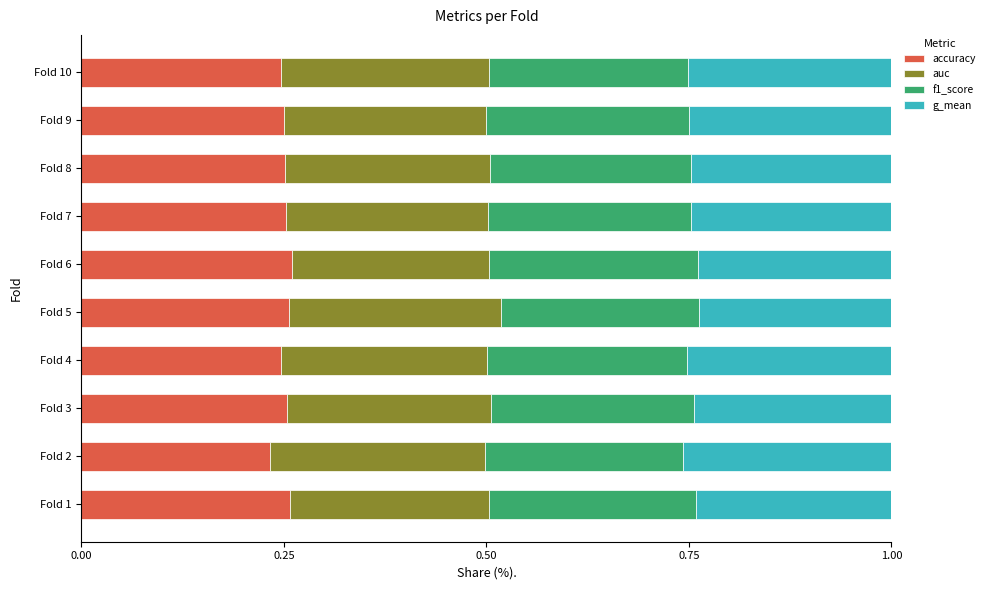

What is the sum of the accuracy values at Fold 4 and Fold 2?

0.5